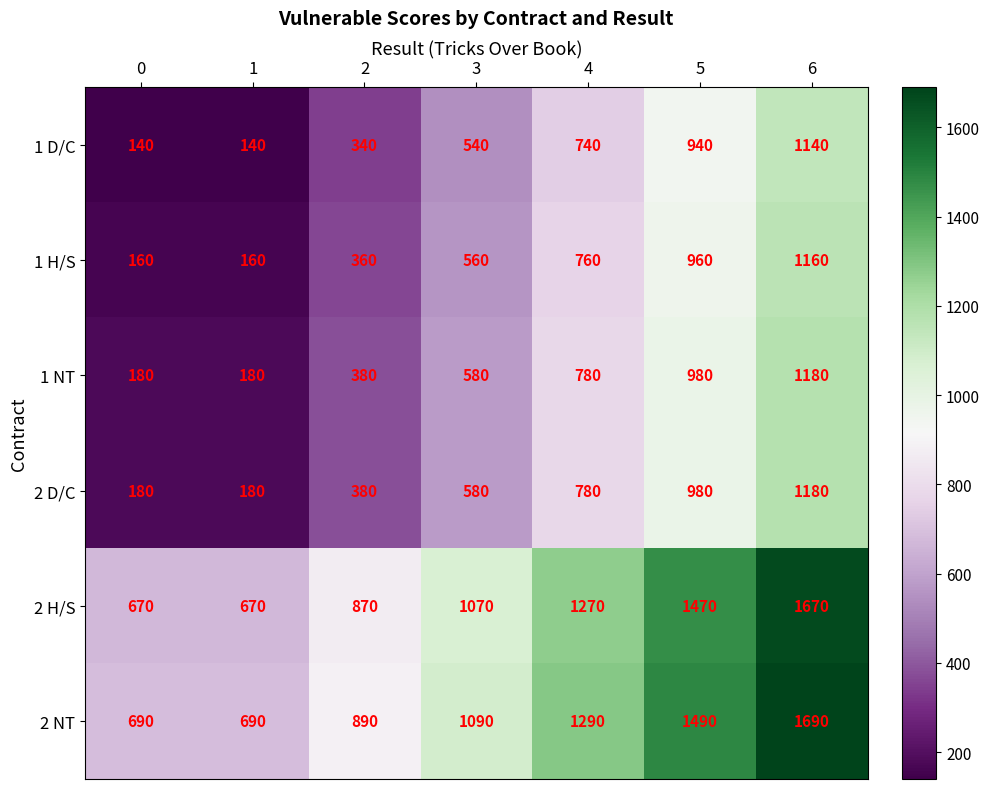

The 2 H/S series shows 143 at 0. True or false?

False